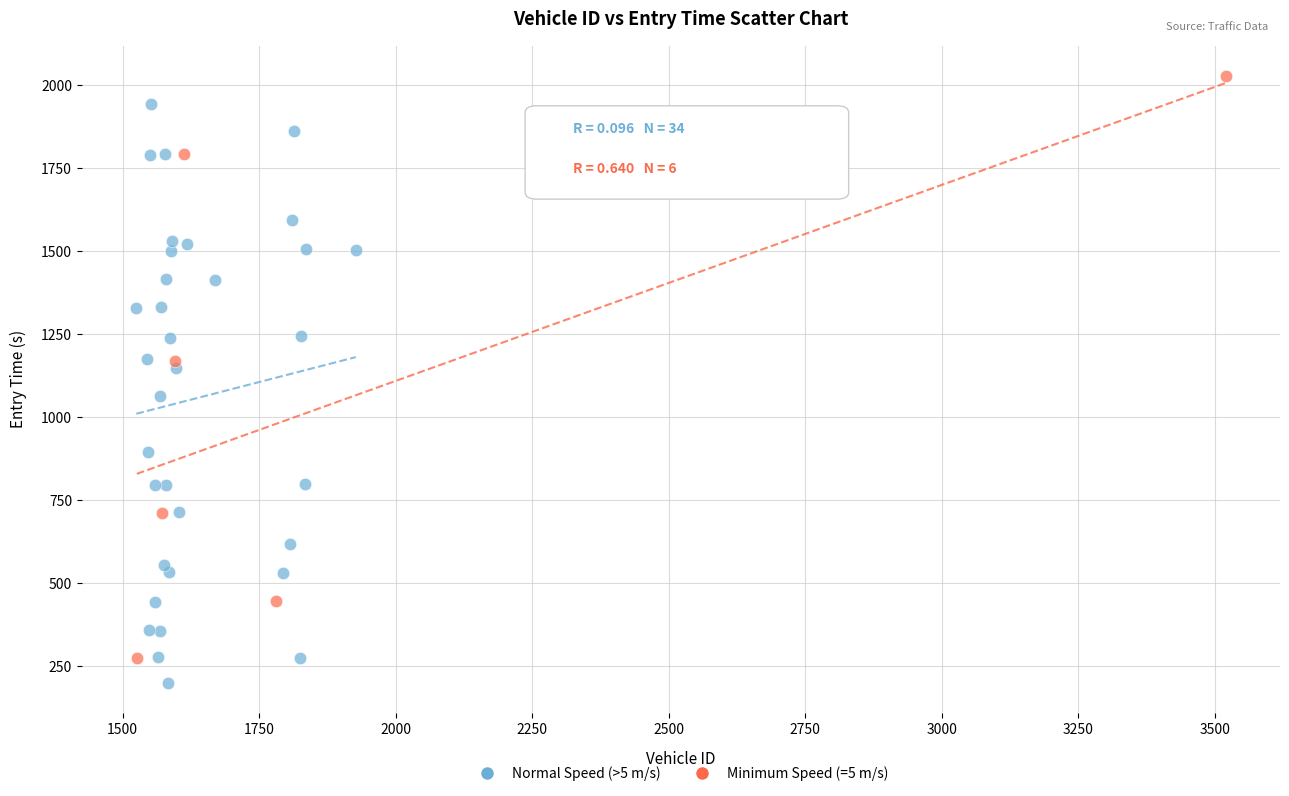

Which series contains the highest Y value?

Minimum Speed (=5 m/s)